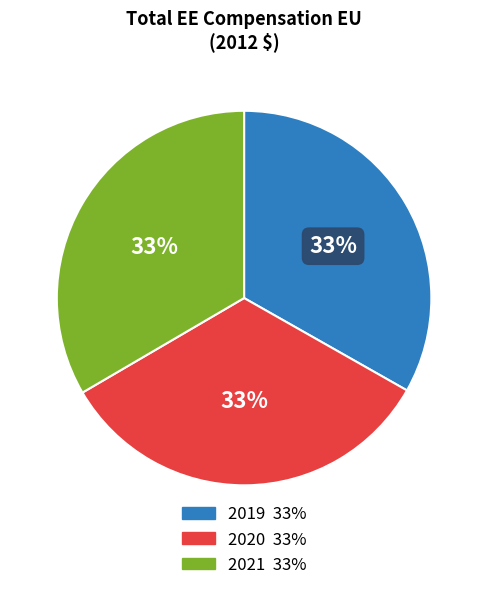

Do 2019 and 2020 together represent more than half of the pie?

Yes